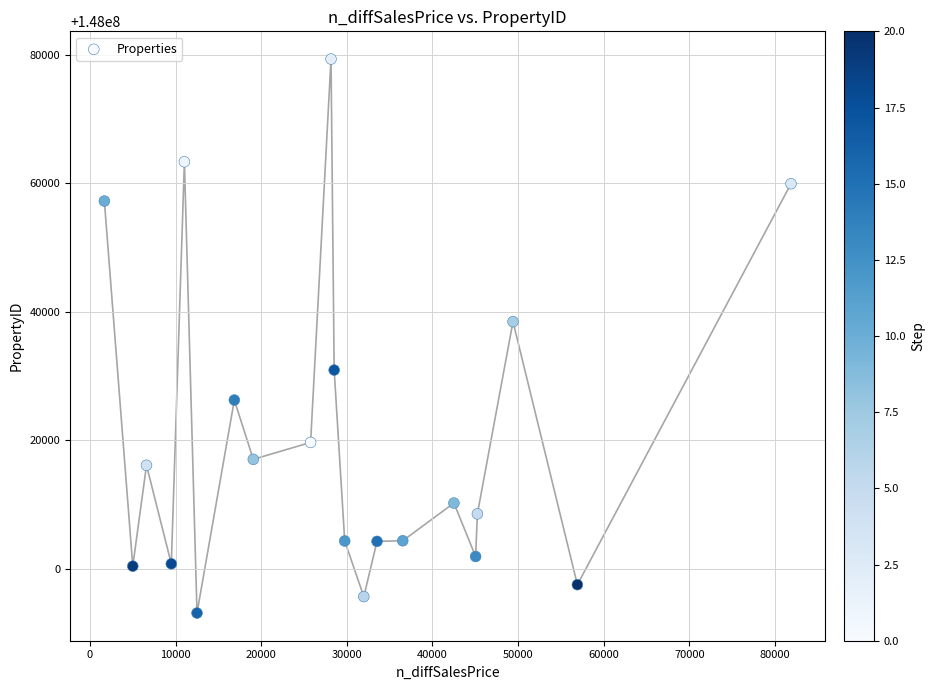

What is the range of X values (max minus min)?

80182